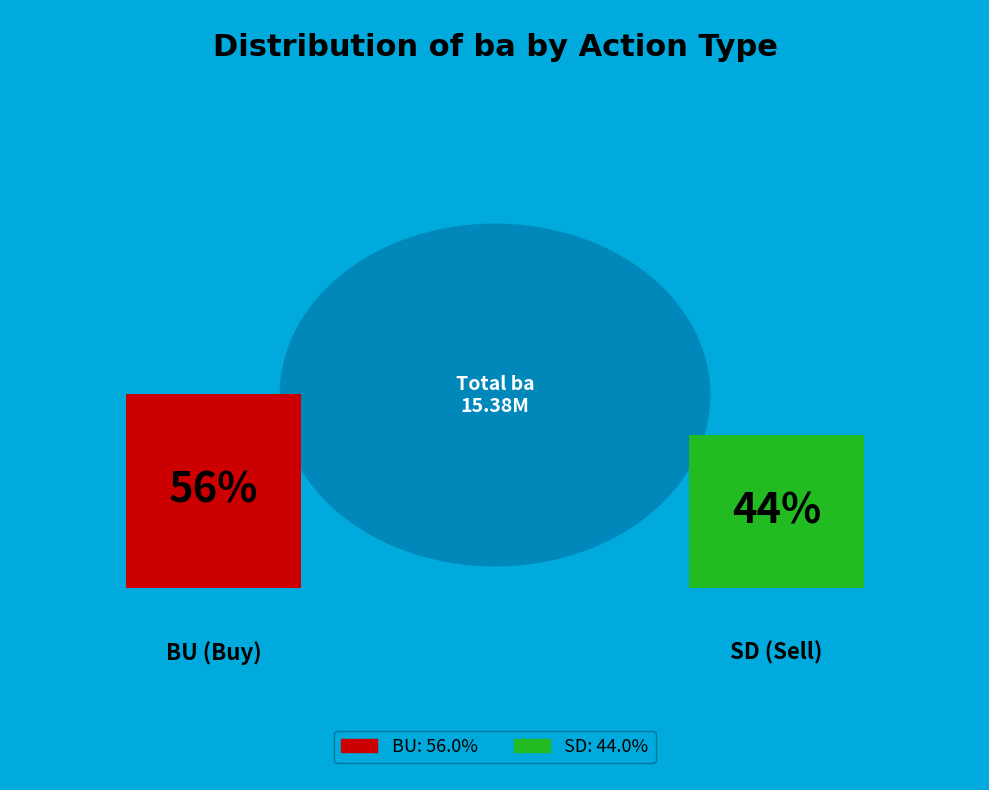

Do BU and SD together represent more than half of the pie?

Yes